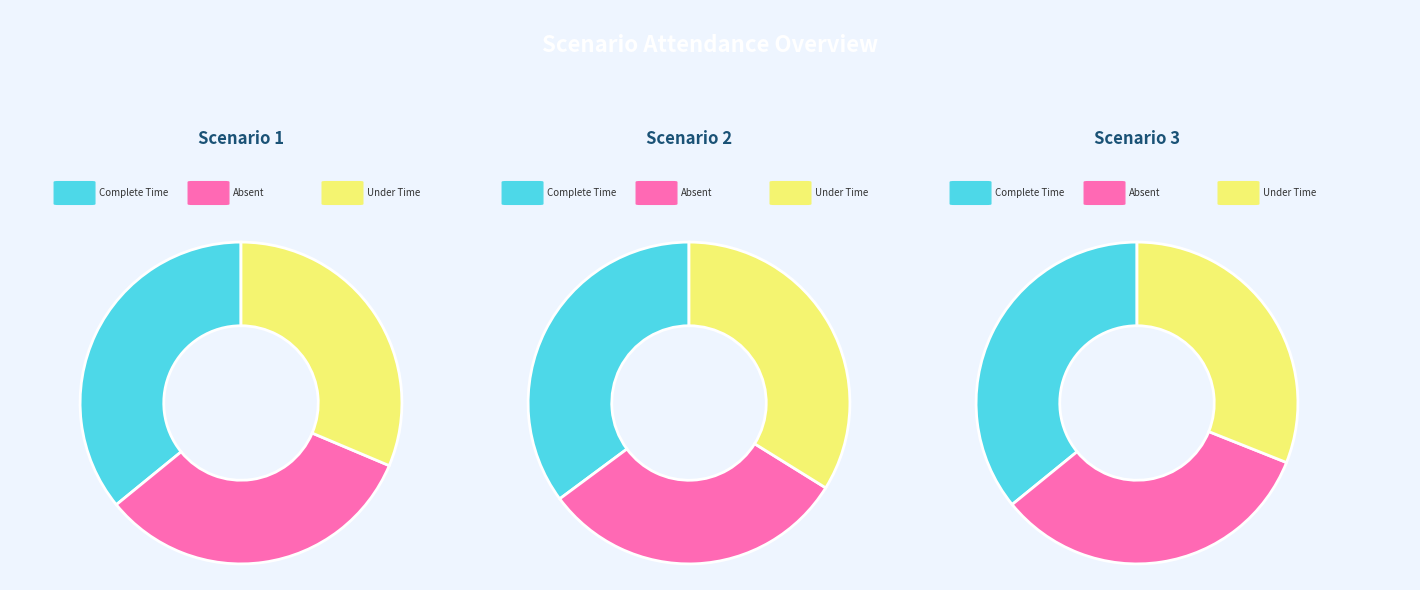

What portion of the pie excludes 1?

66.2%